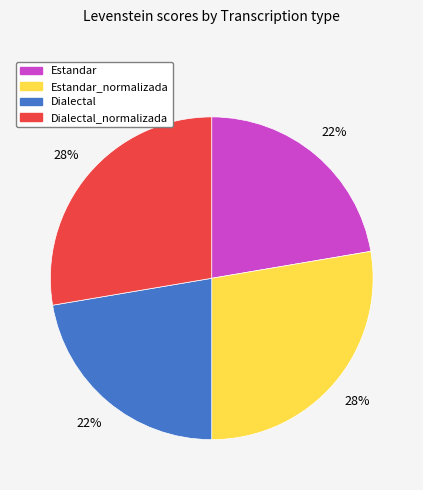

Is there any slice that represents more than half of the pie?

No